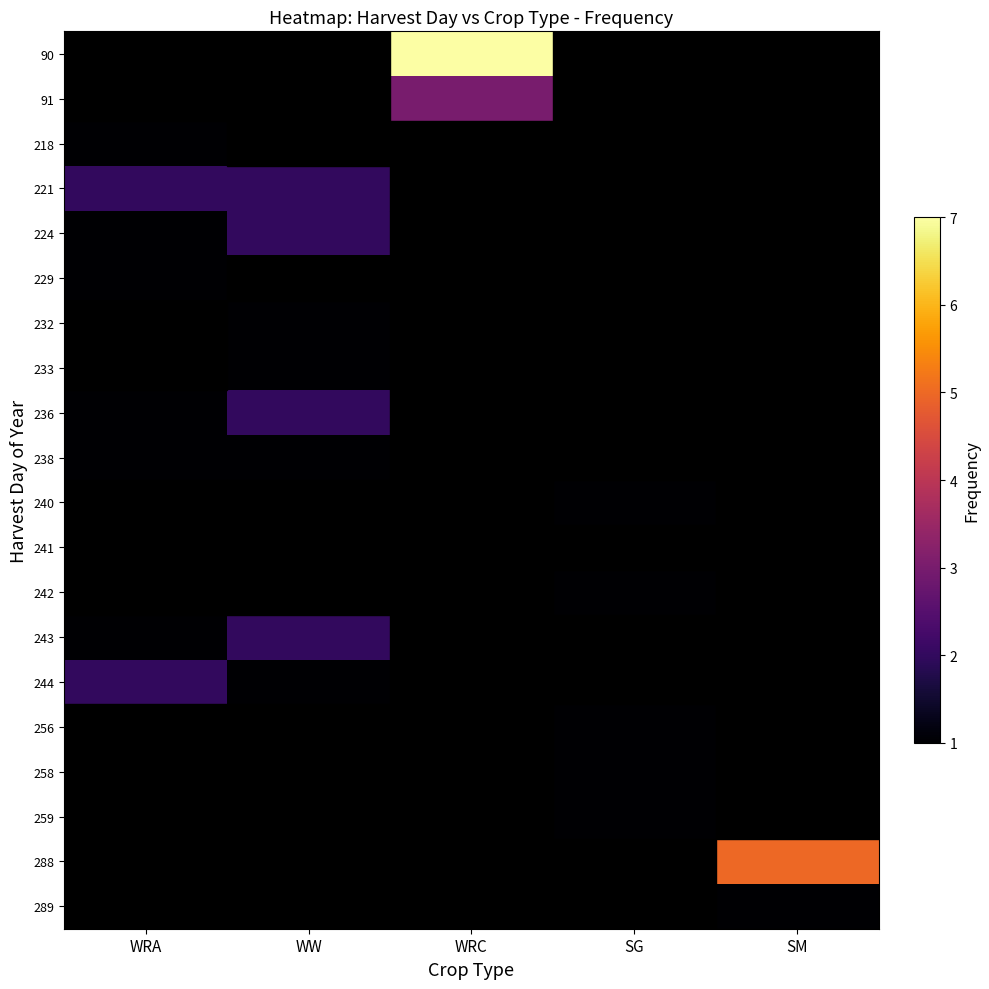

At WW, list the series in order from largest to smallest.

221, 224, 236, 243, 232, 233, 238, 244, 90, 91, 218, 229, 240, 241, 242, 256, 258, 259, 288, 289